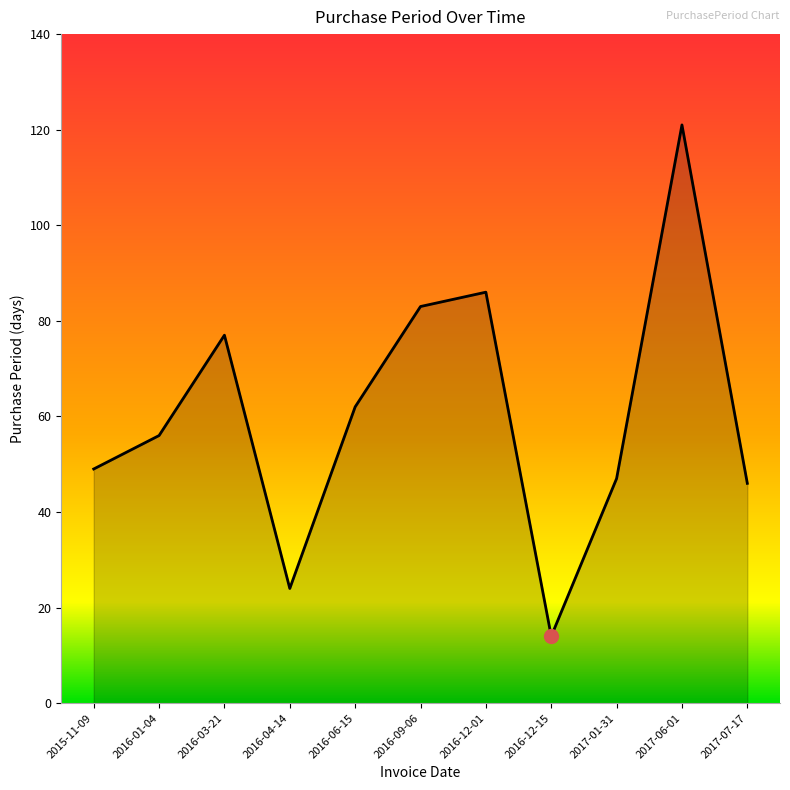

What is the smallest value displayed?

14